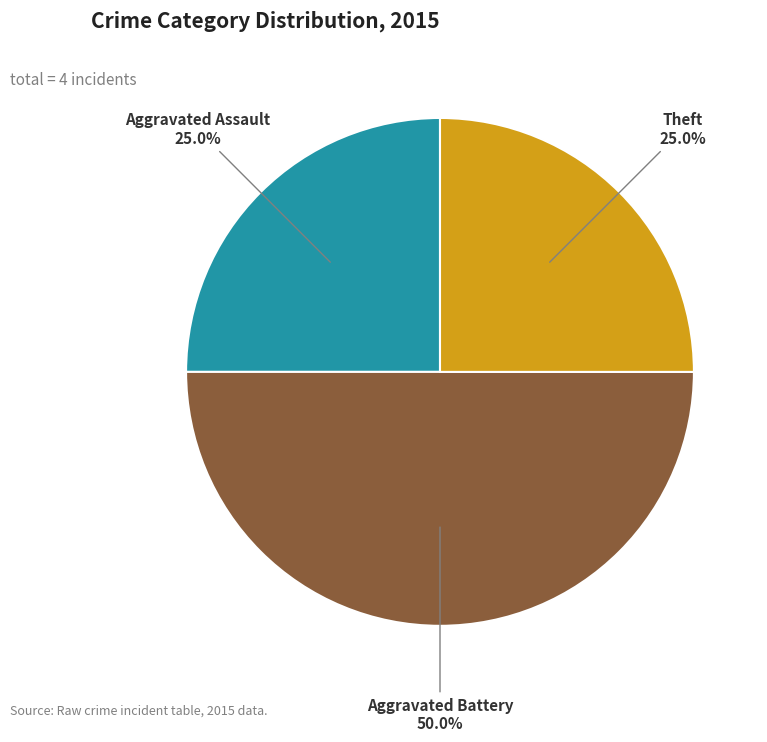

Which slice is the largest?

Aggravated Battery